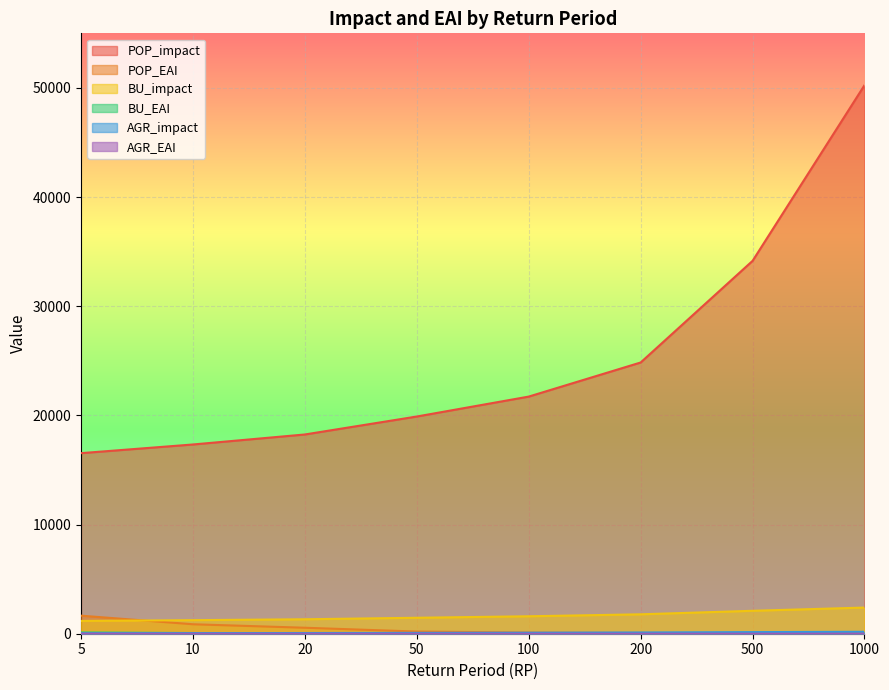

At which label does POP_impact first exceed 21722?

100